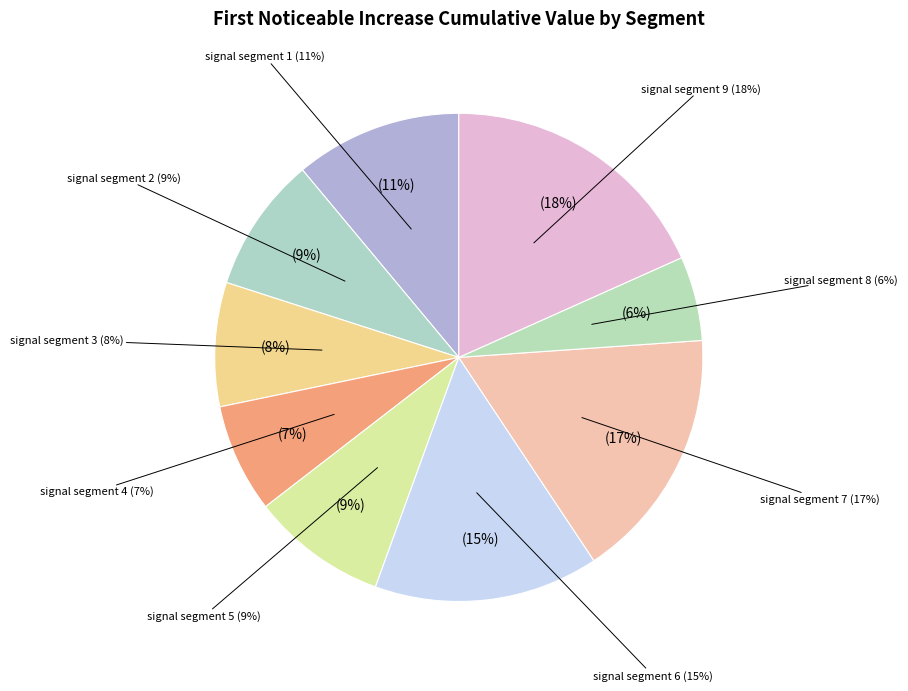

Is there a majority slice in this chart?

No